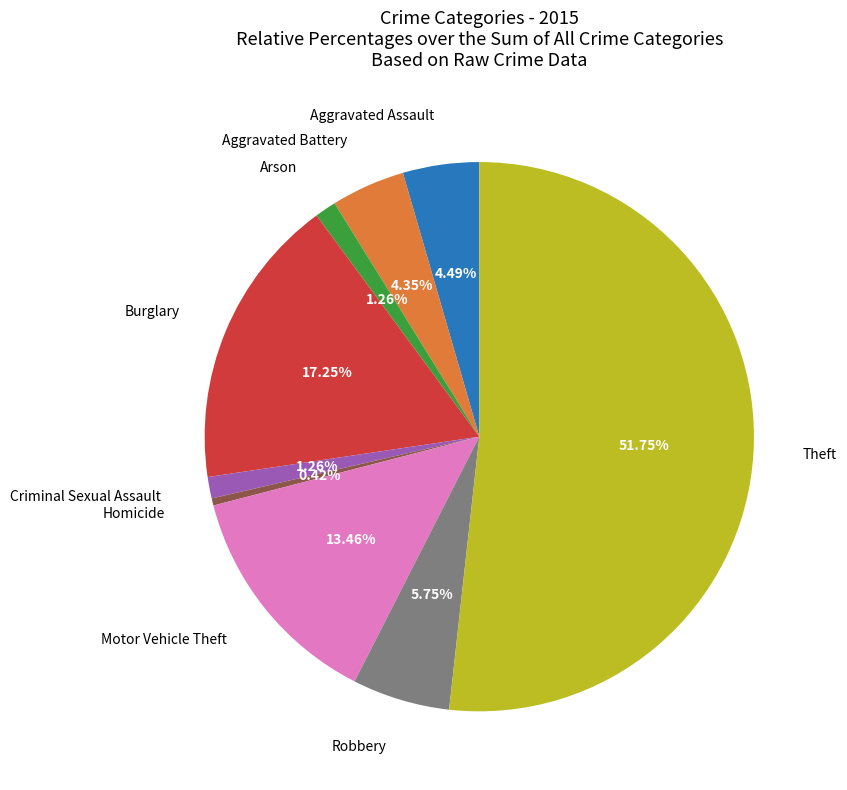

To the nearest percent, what is the average slice percentage?

11%